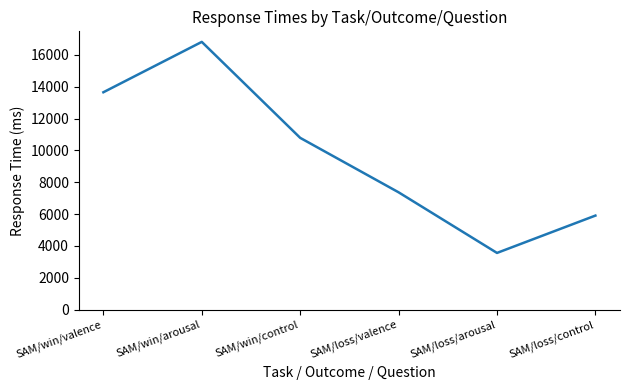

The value at SAM/win/valence is 13656. True or false?

True